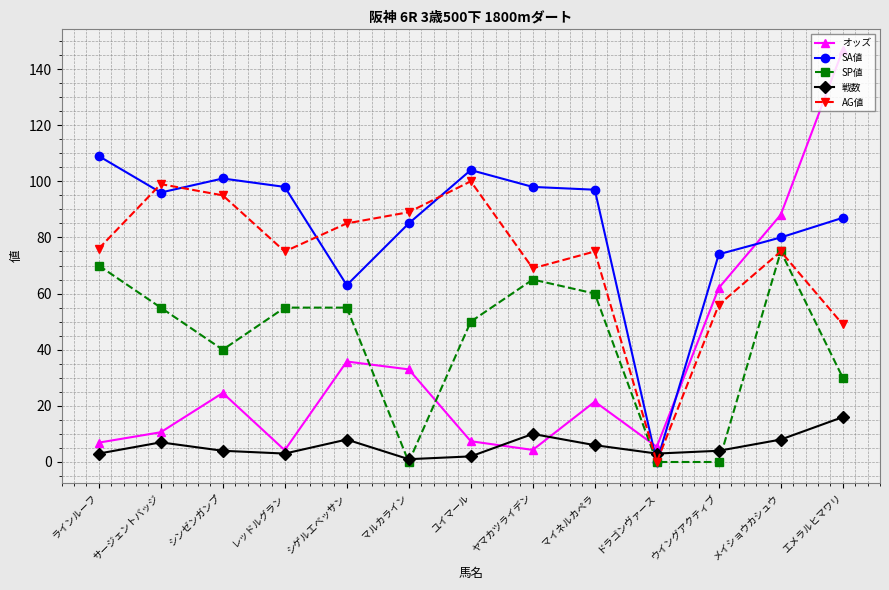

What is the spread (max minus min) of values at エメラルヒマワリ?

130.8